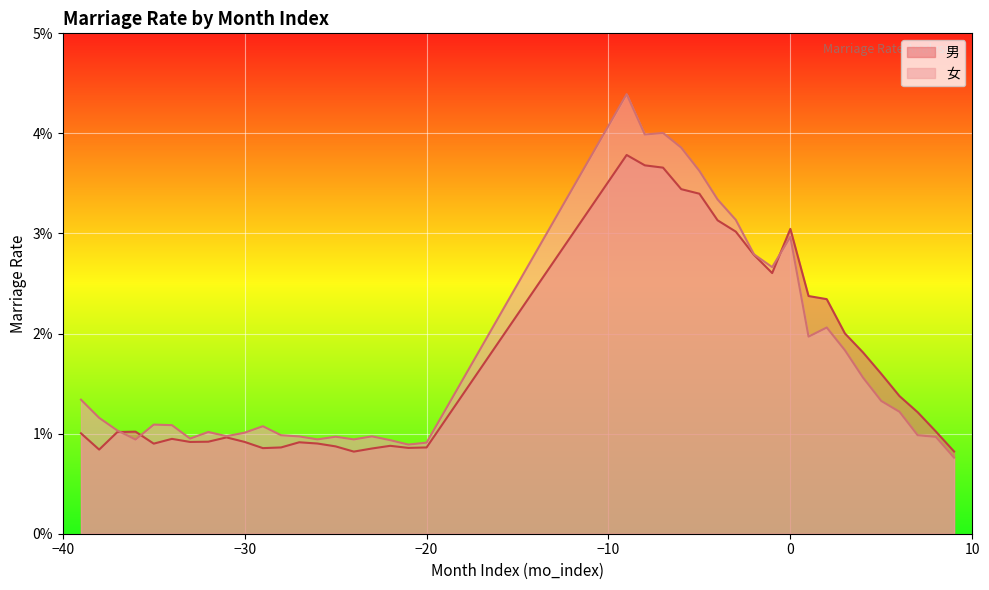

Rank the categories by 女 value from highest to lowest.

-9, -7, -8, -6, -5, -4, -3, 0, -2, -1, 2, 1, 3, 4, -39, 5, 6, -38, -35, -34, -29, -37, -32, -30, -28, 7, -31, -23, -27, -25, 8, -33, -26, -24, -36, -22, -20, -21, 9